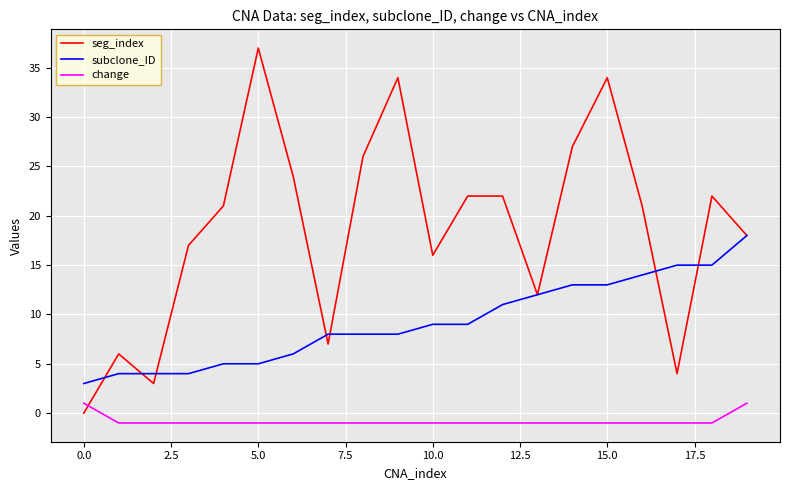

List the series in order of their peak value, lowest first.

change, subclone_ID, seg_index